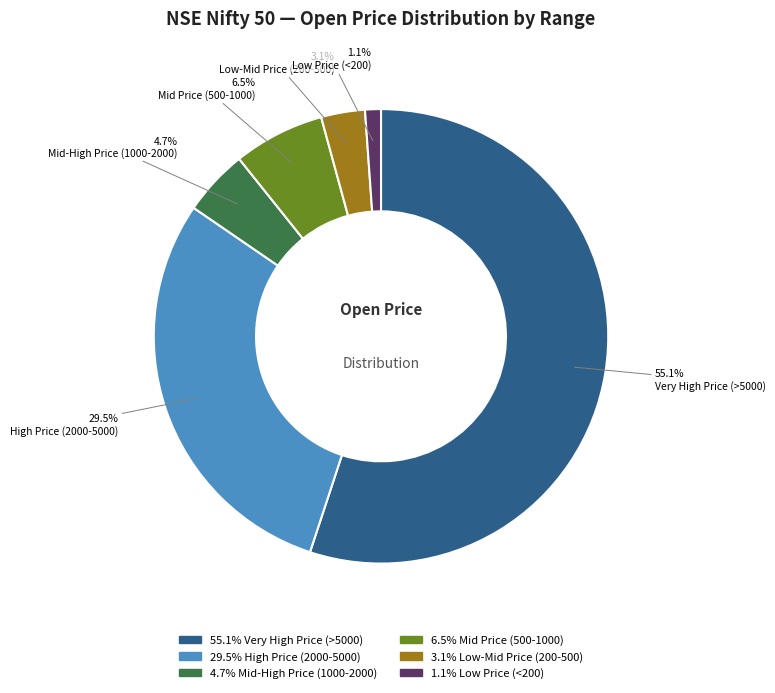

How many segments does this pie chart have?

6